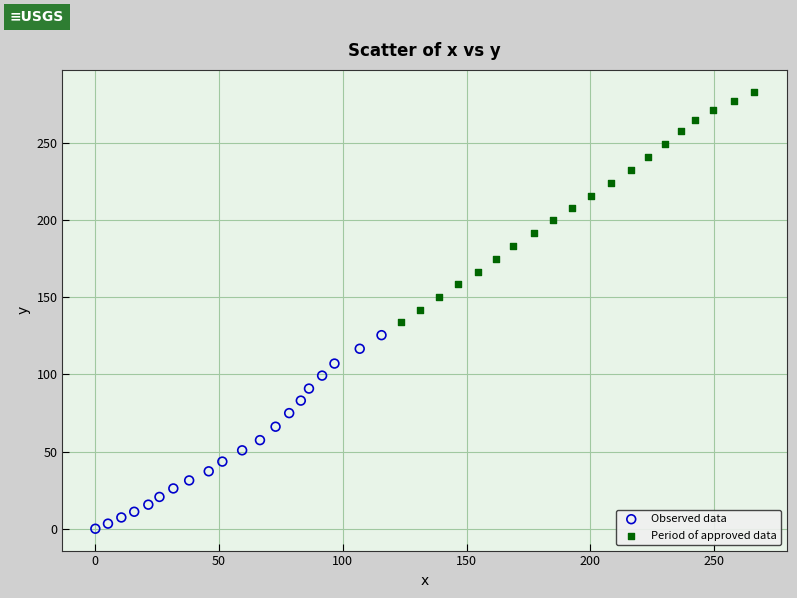

Which series reaches the maximum Y coordinate?

Period of approved data